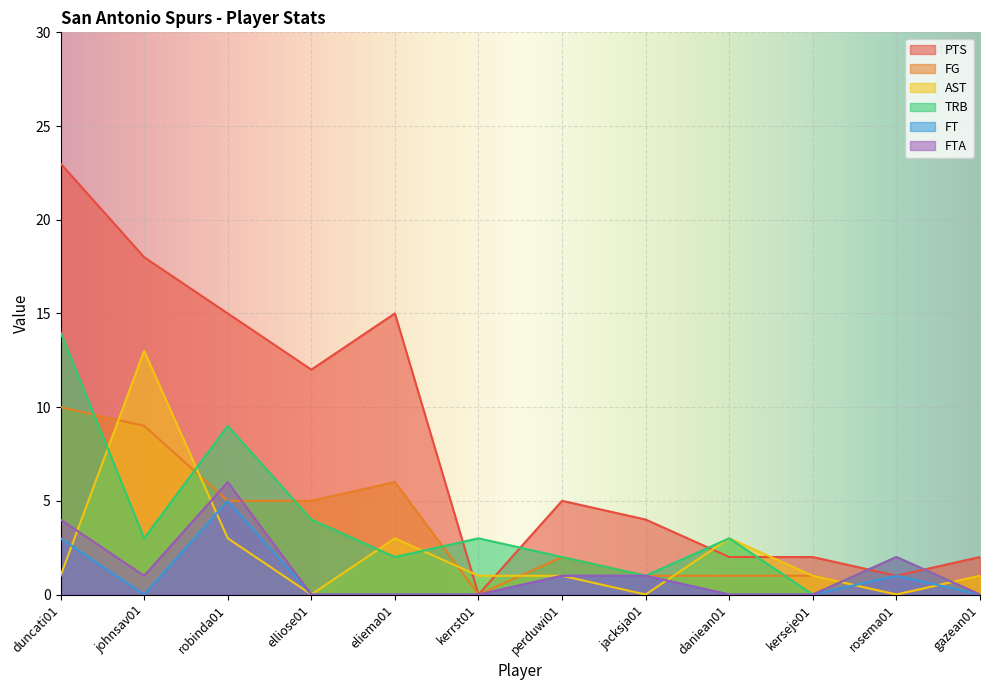

What is the label of the 12th point from the right?

duncati01